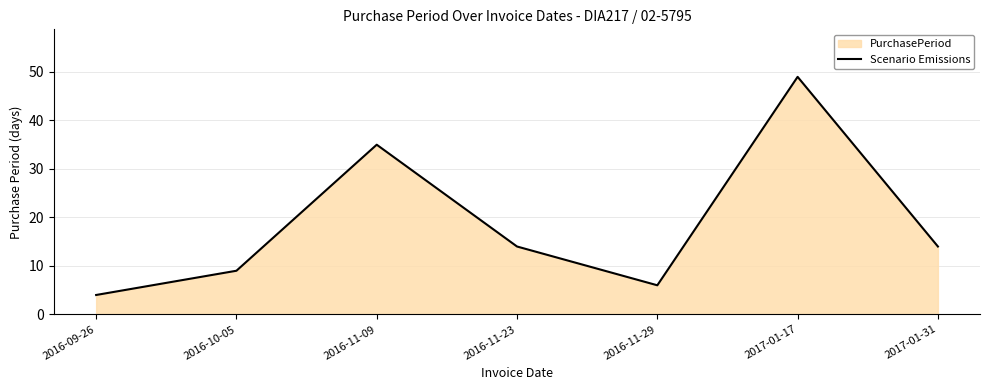

List the labels in order of value, largest first.

2017-01-17, 2016-11-09, 2016-11-23, 2017-01-31, 2016-10-05, 2016-11-29, 2016-09-26